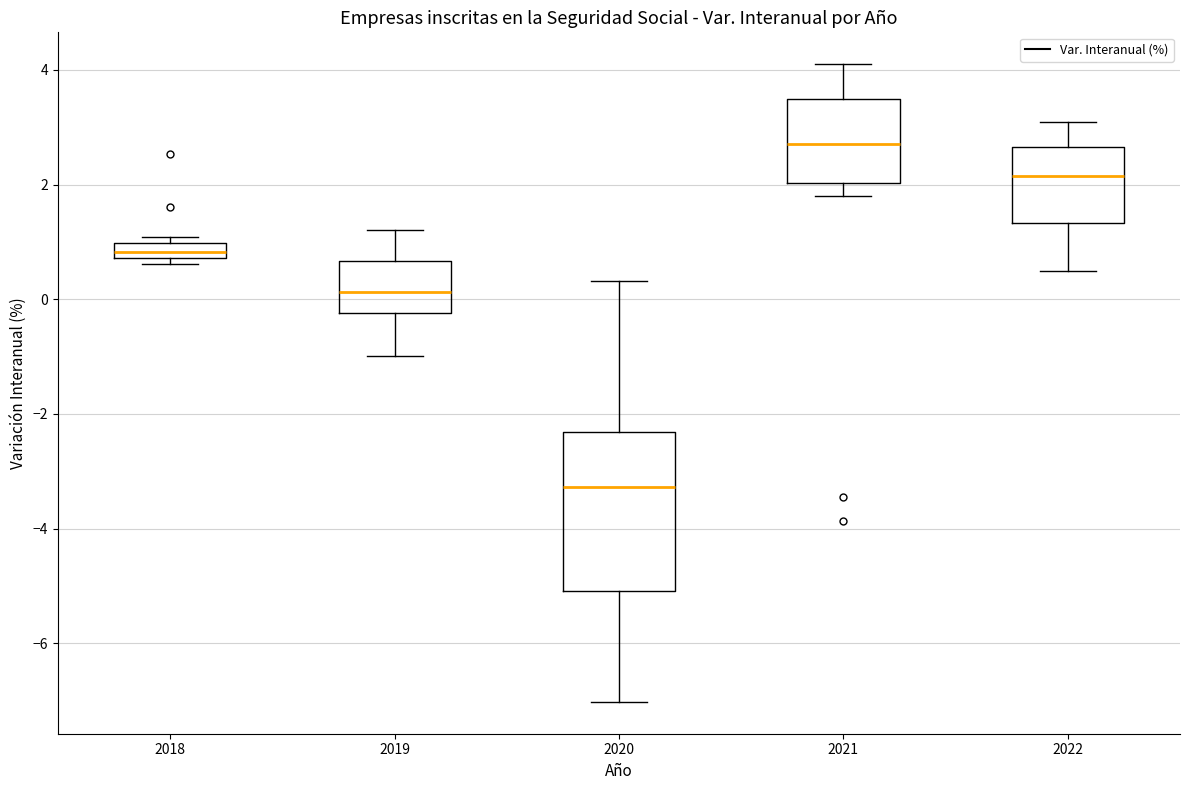

Which box has the lowest median line?

2020